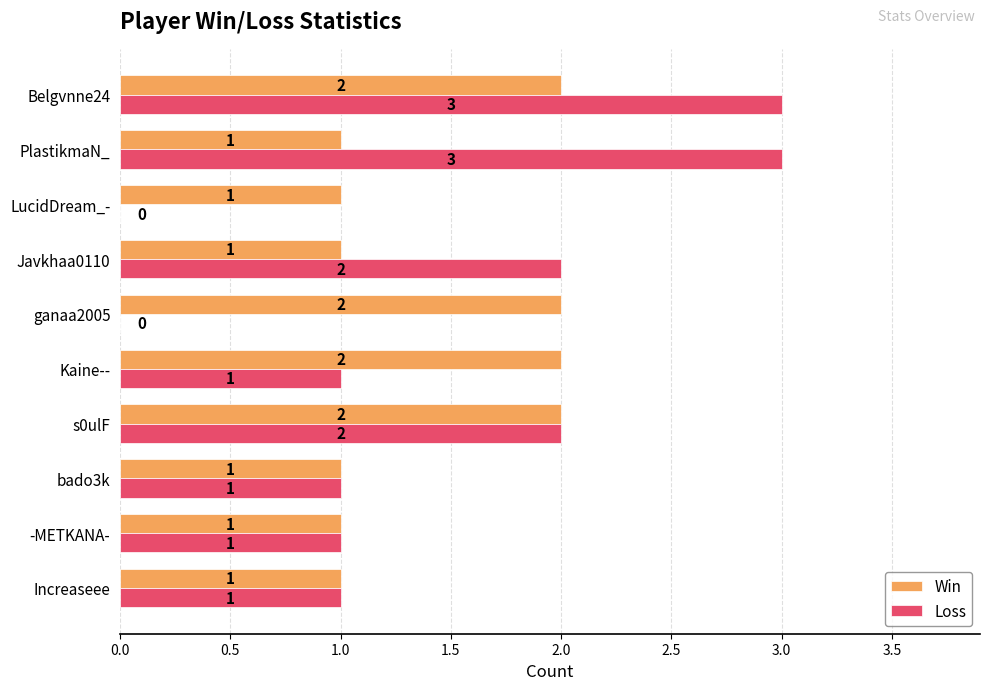

What is the total value across all series at Javkhaa0110?

3